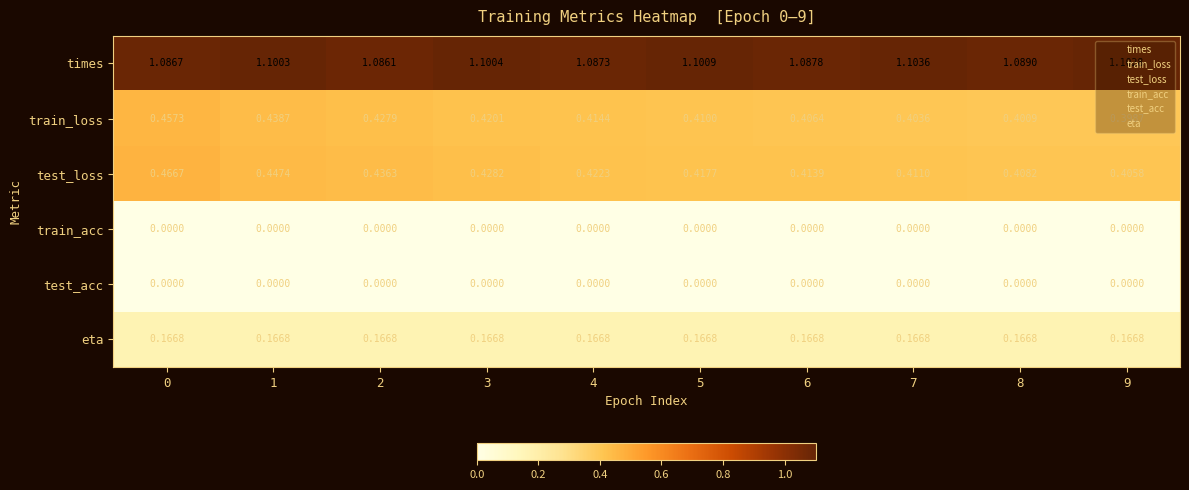

Which series has the widest spread of values?

test_loss